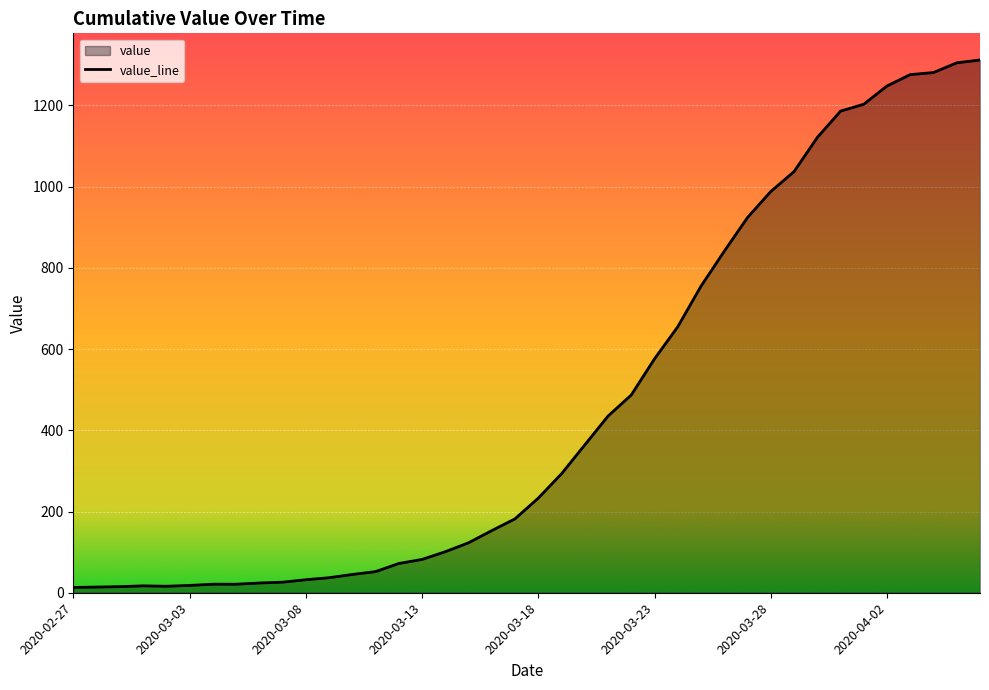

List the labels in order of value, largest first.

2020-04-06, 2020-04-05, 2020-04-04, 2020-04-03, 2020-04-02, 2020-04-01, 2020-03-31, 2020-03-30, 2020-03-29, 2020-03-28, 2020-03-27, 2020-03-26, 2020-03-25, 2020-03-24, 2020-03-23, 2020-03-22, 2020-03-21, 2020-03-20, 2020-03-19, 2020-03-18, 2020-03-17, 2020-03-16, 2020-03-15, 2020-03-14, 2020-03-13, 2020-03-12, 2020-03-11, 2020-03-10, 2020-03-09, 2020-03-08, 2020-03-07, 2020-03-06, 2020-03-04, 2020-03-05, 2020-03-03, 2020-03-01, 2020-03-02, 2020-02-29, 2020-02-28, 2020-02-27